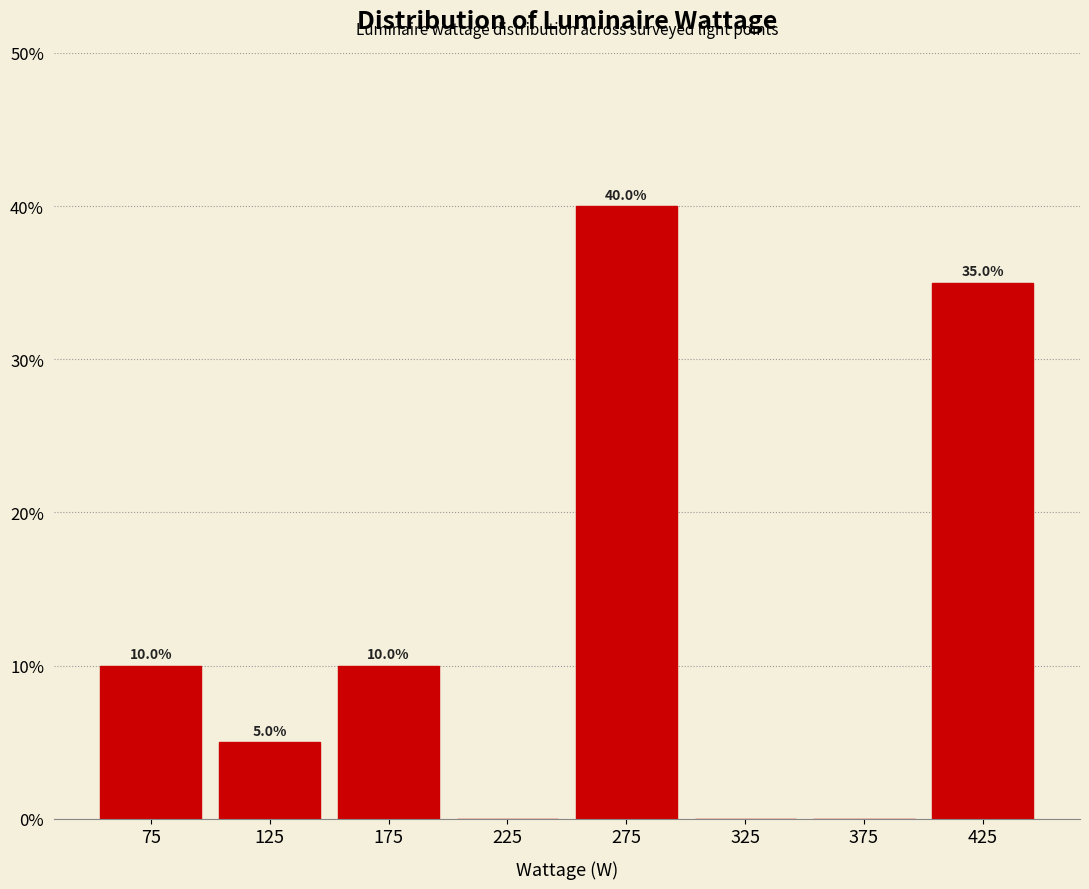

Over which range of the x-axis is the bar tallest?

250 to 300